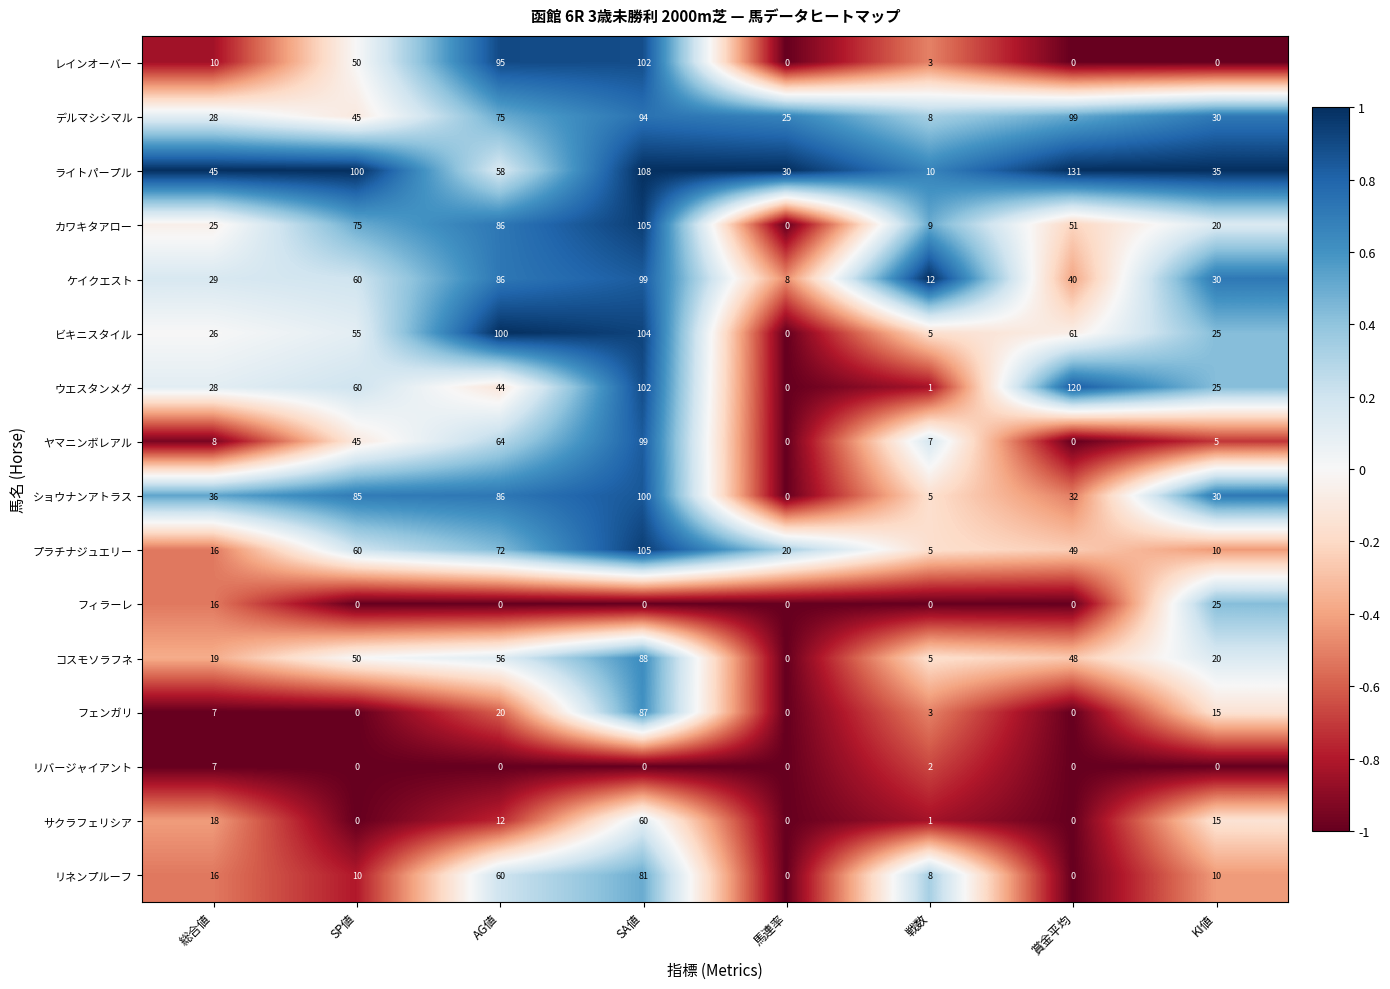

What is the smallest value displayed?

0